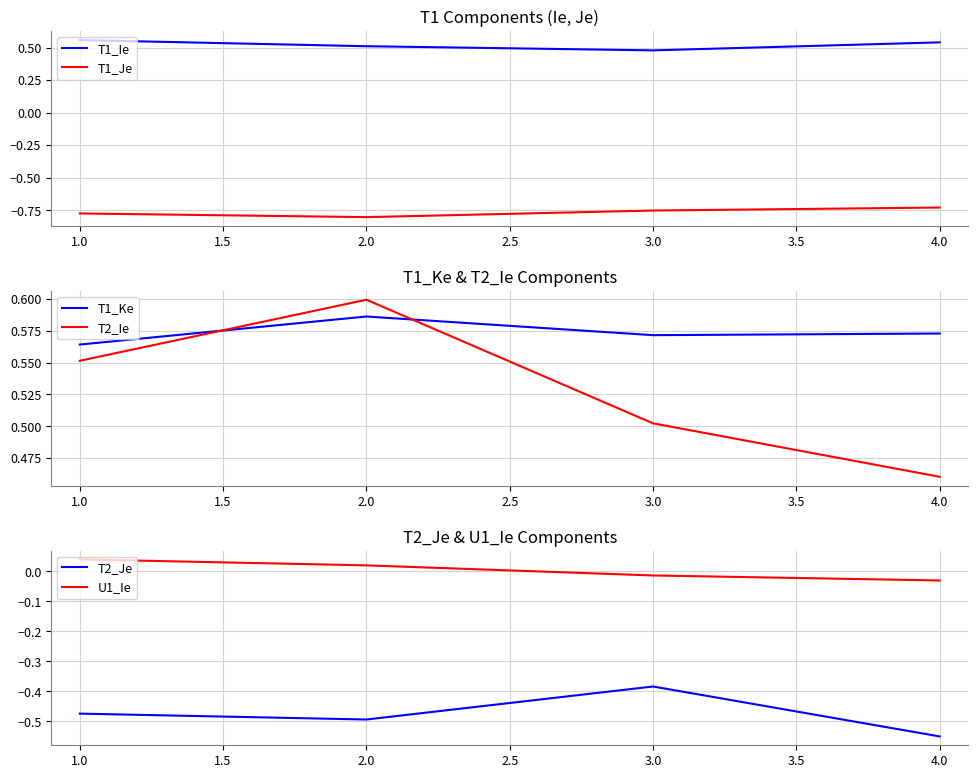

Is it true that T1_Ke equals 0.9 at 1.0?

False